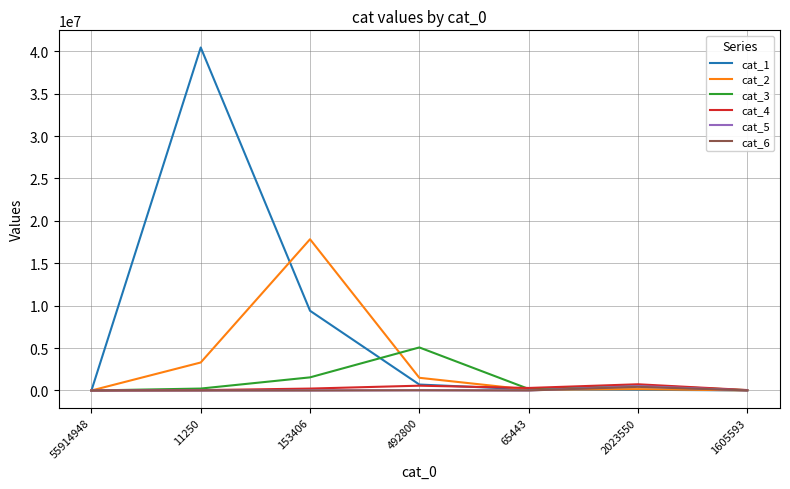

What is the maximum value shown in the chart?

40445274